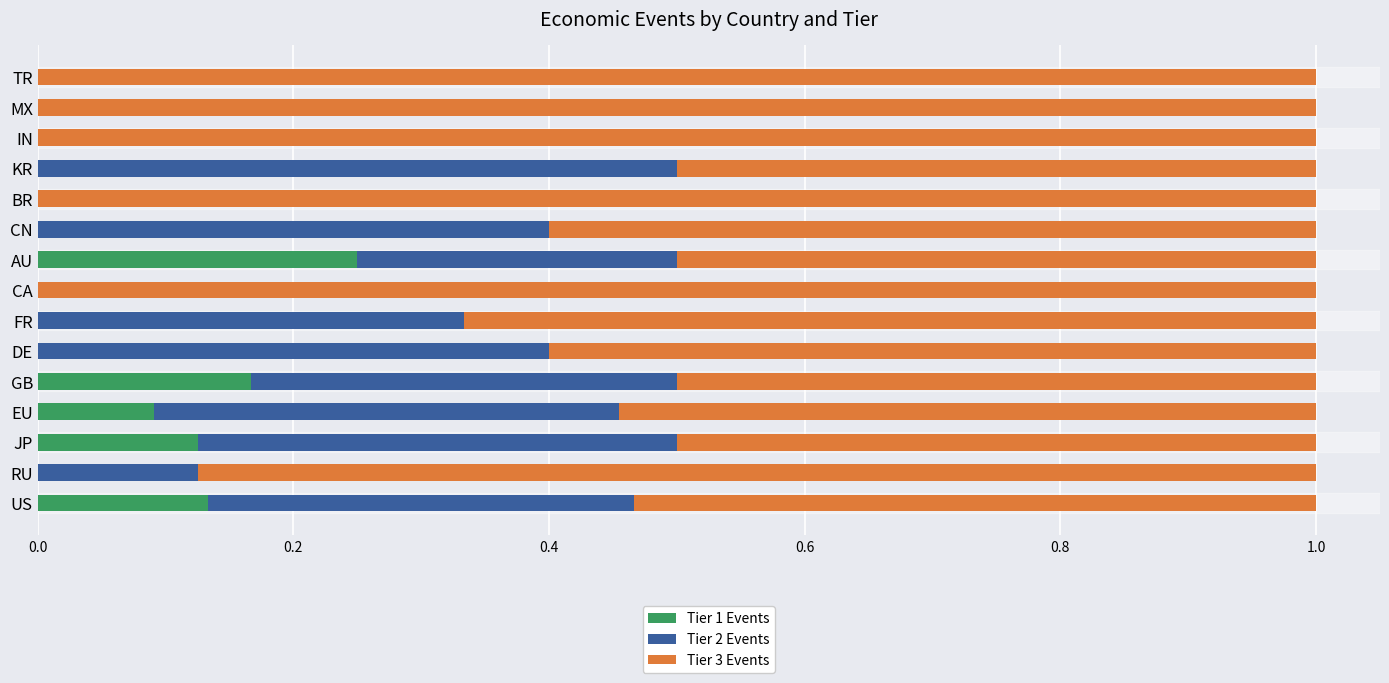

What is the sum of all Tier 1 Events values?

0.8